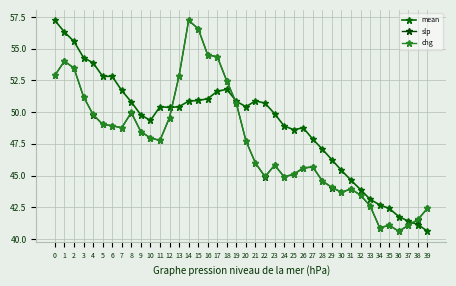

What is the difference between the maximum and second lowest values in the slp series?

16.4